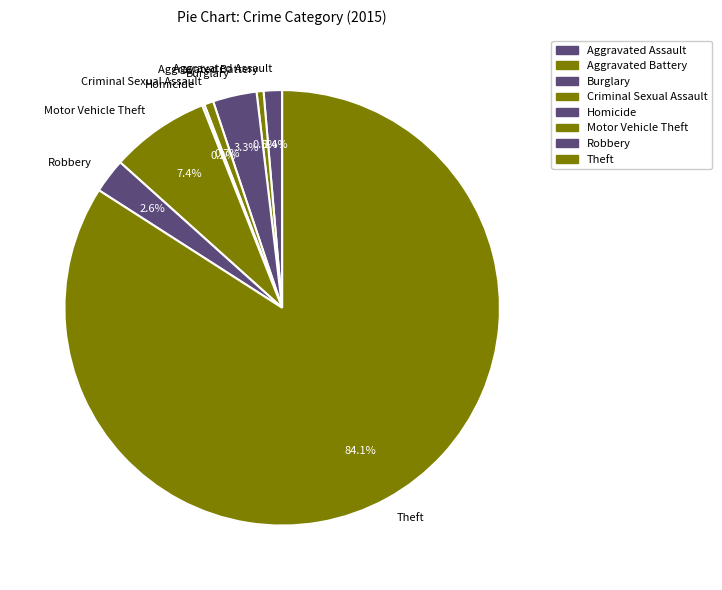

What percentage is NOT represented by Criminal Sexual Assault?

99.3%